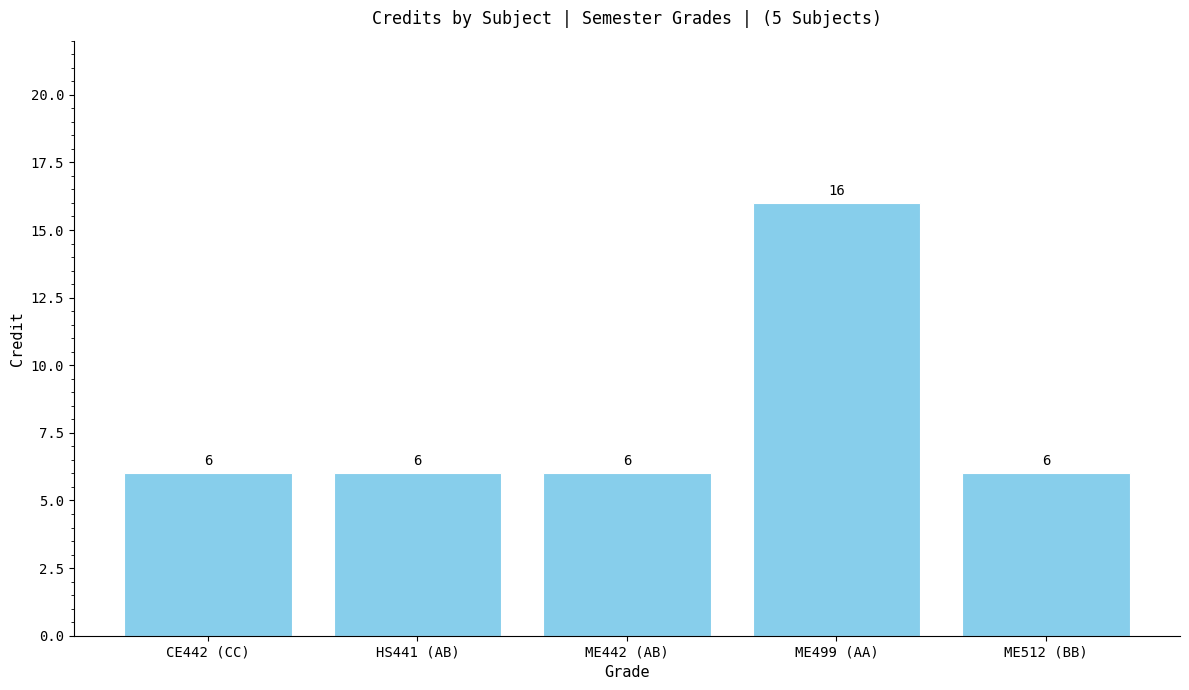

Approximately how many times larger is the value at CE442 (CC) compared to HS441 (AB)?

1.0